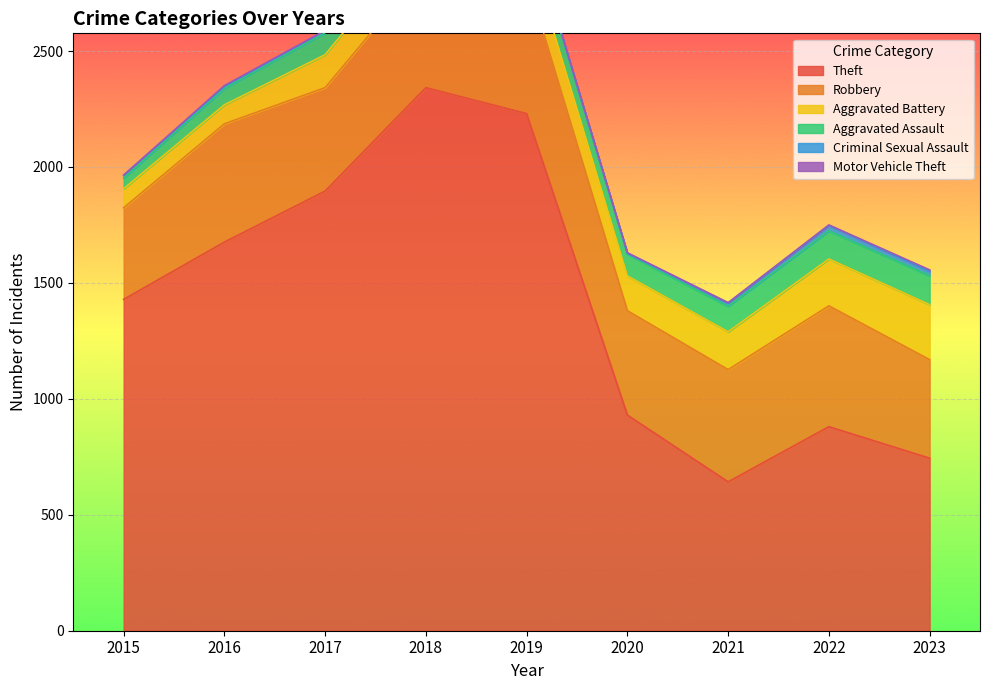

Read the Robbery value at 2020, to the nearest 10.

450